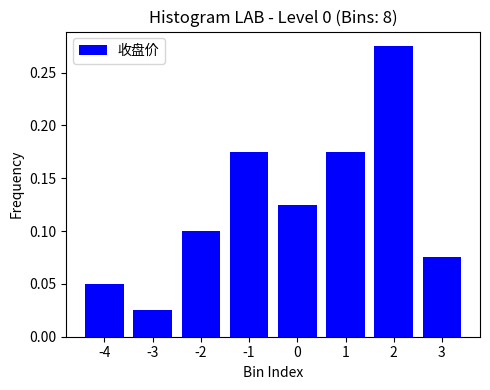

The chart shows a value of 0.1 at -1. True or false?

False